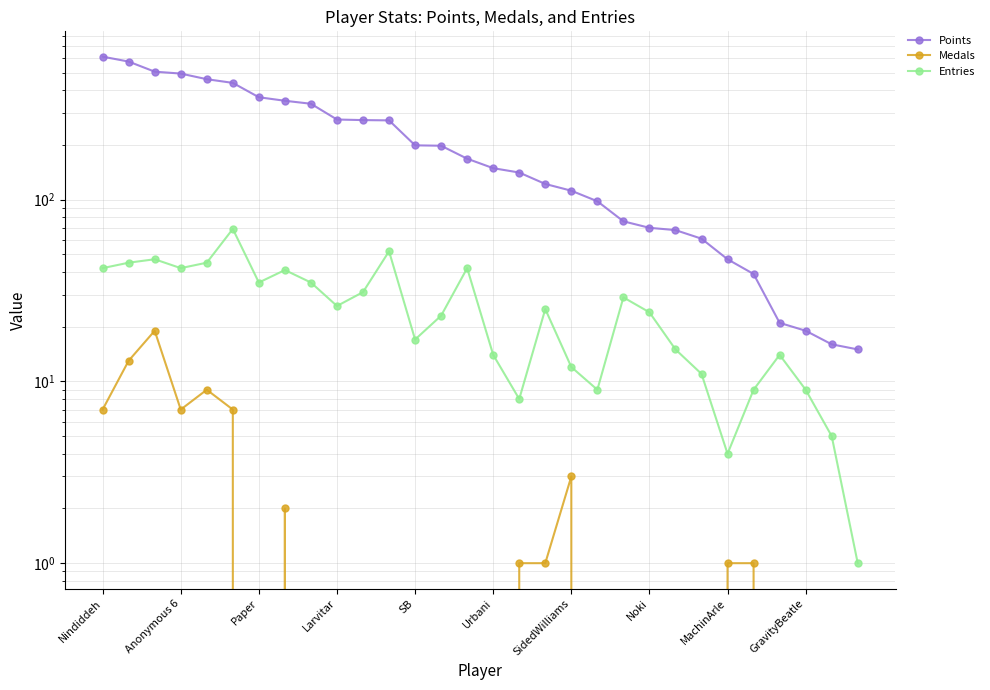

What is the difference between the Medals values at 12 and 17?

1